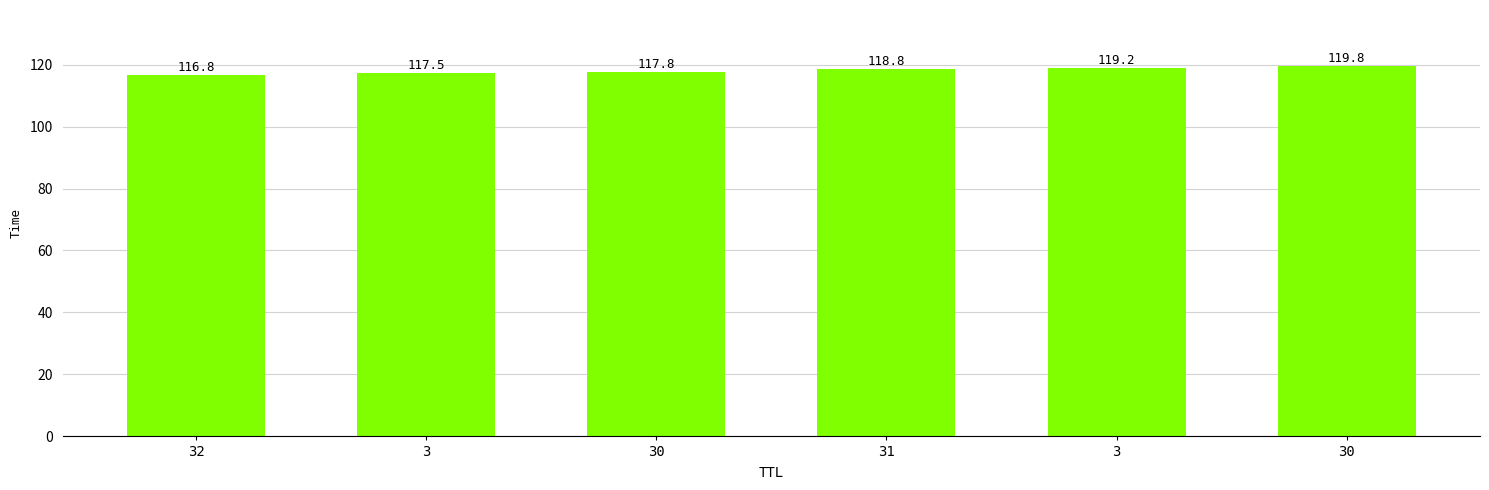

Does the chart contain any negative values?

No